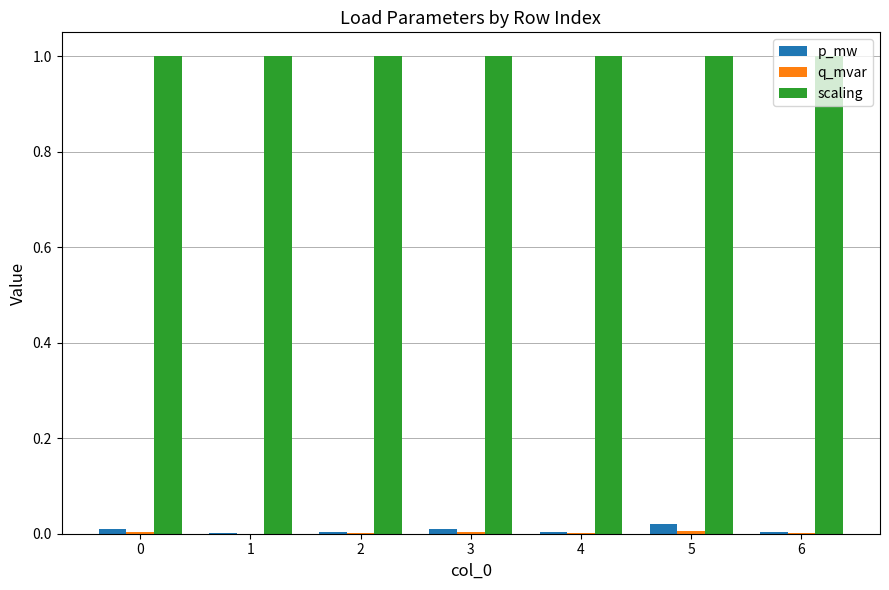

Are the bars grouped side by side (vs. stacked)?

Yes